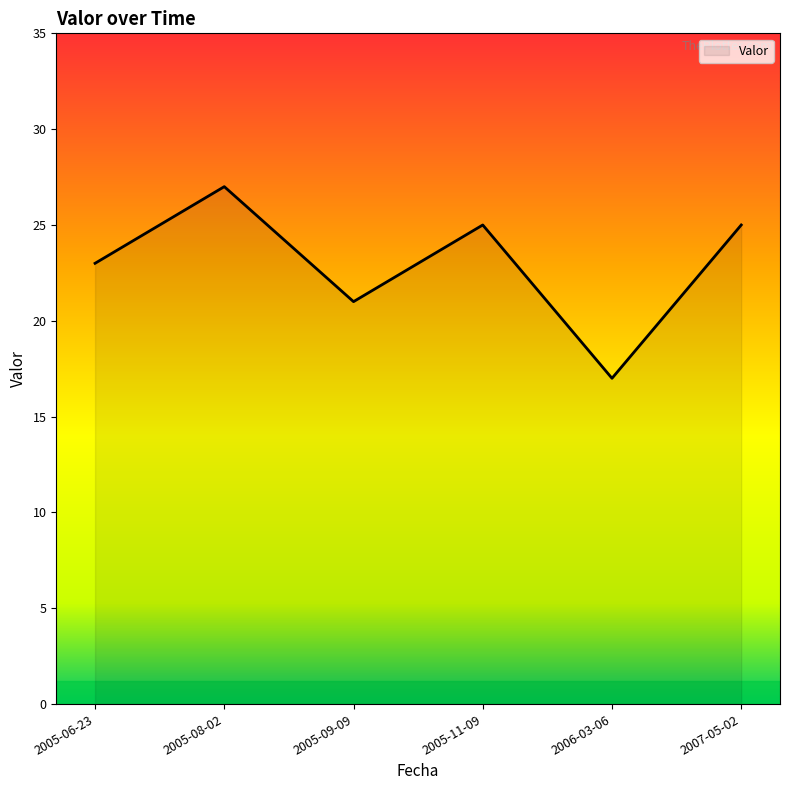

What is the greatest value displayed?

27